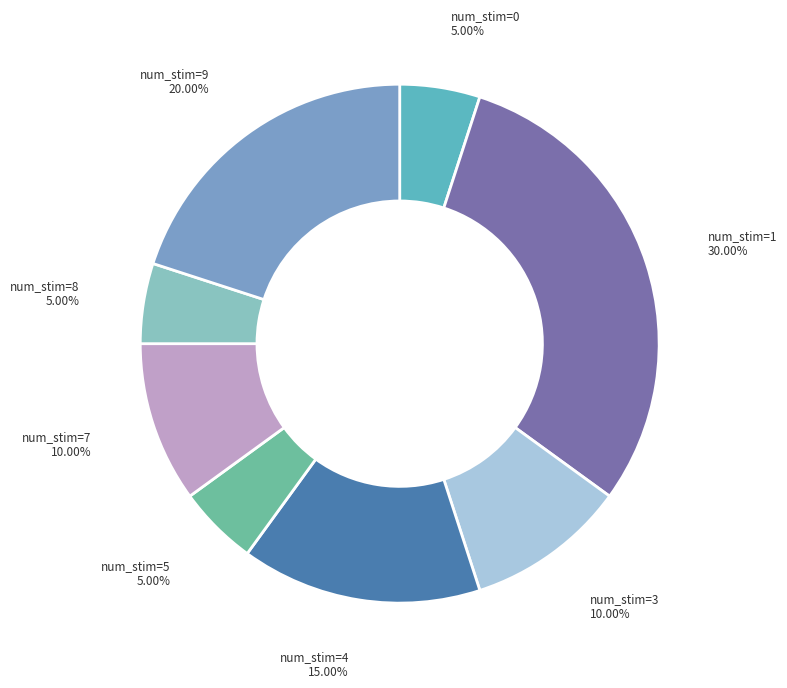

How many slices are in this pie chart?

8